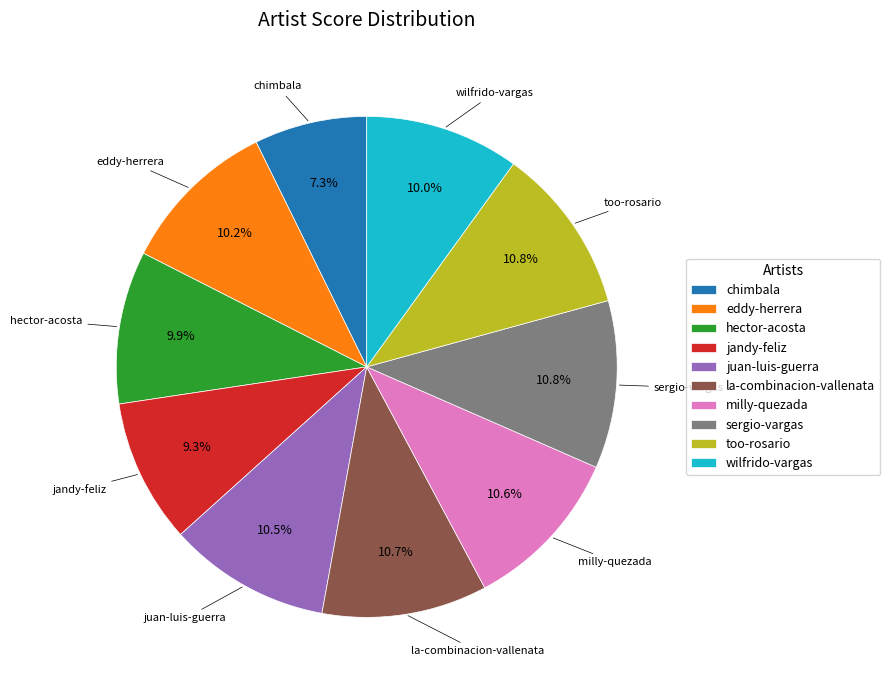

Is there a majority slice in this chart?

No